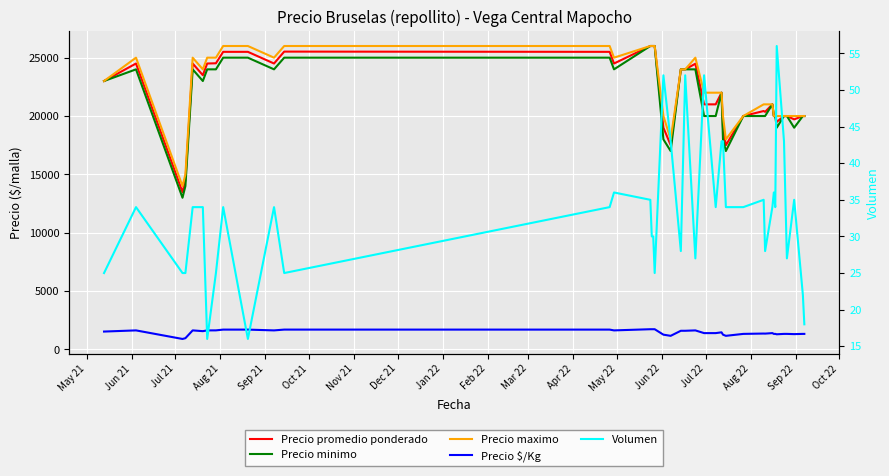

List the series in order of their peak value, highest first.

Precio promedio ponderado, Precio minimo, Precio maximo, Precio $/Kg, Volumen